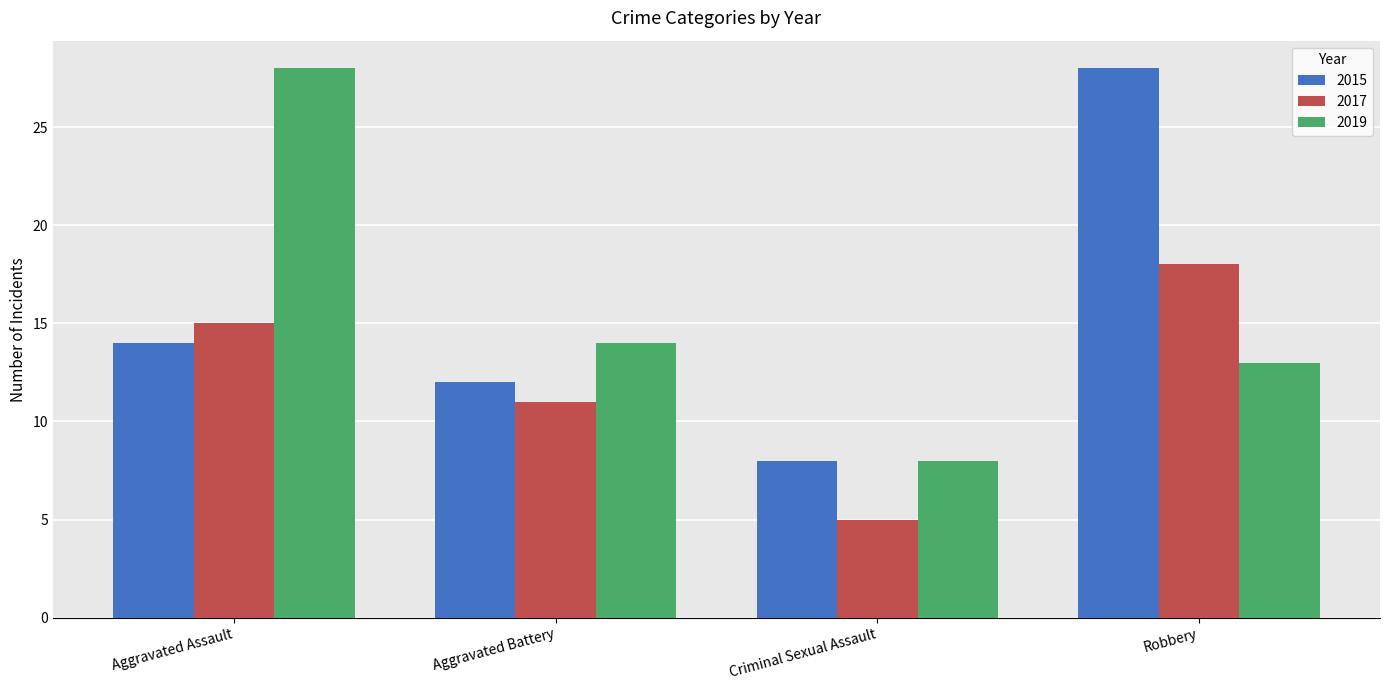

Rank the series at Robbery from highest to lowest value.

2015, 2017, 2019